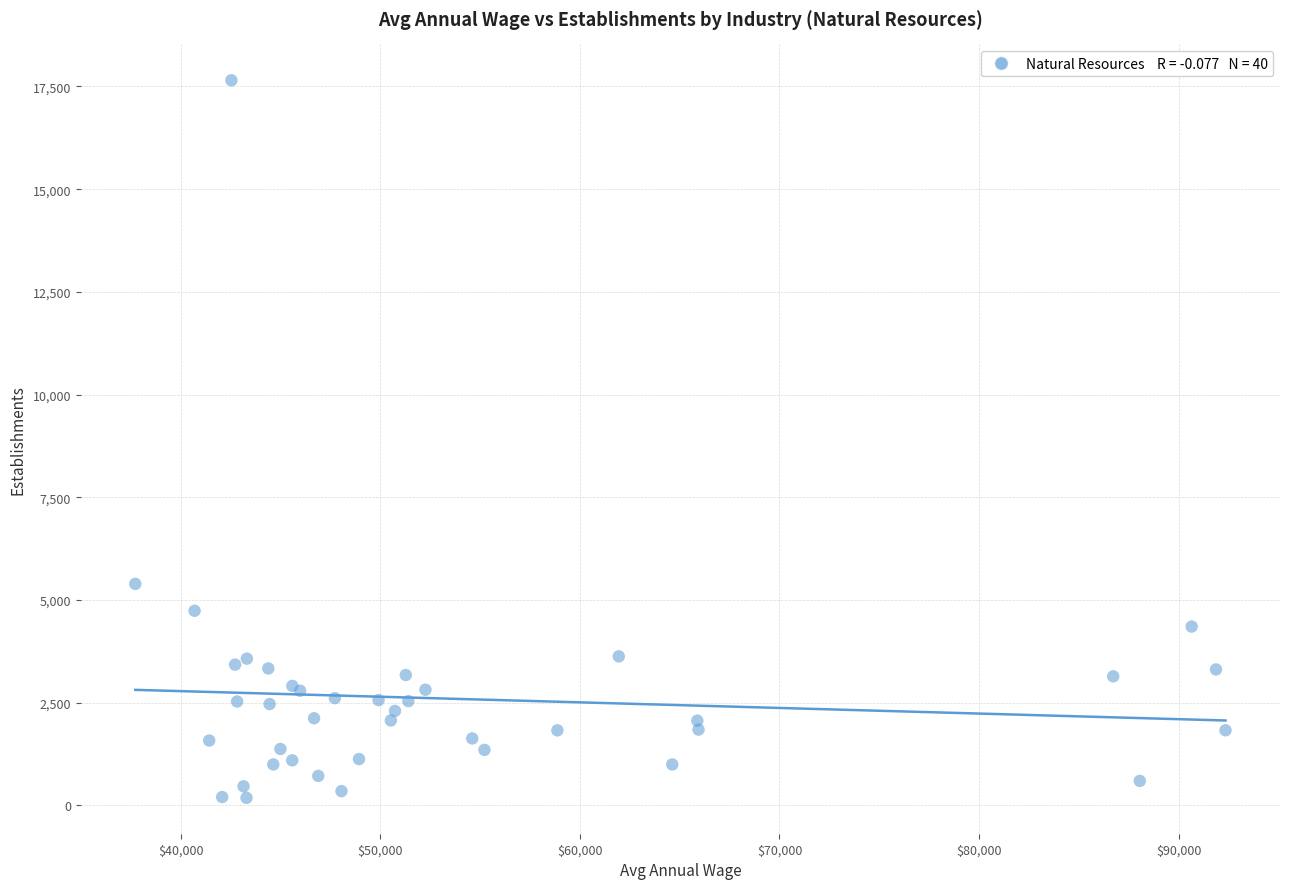

What Y value in the scatter plot is closest to 8918?

5394